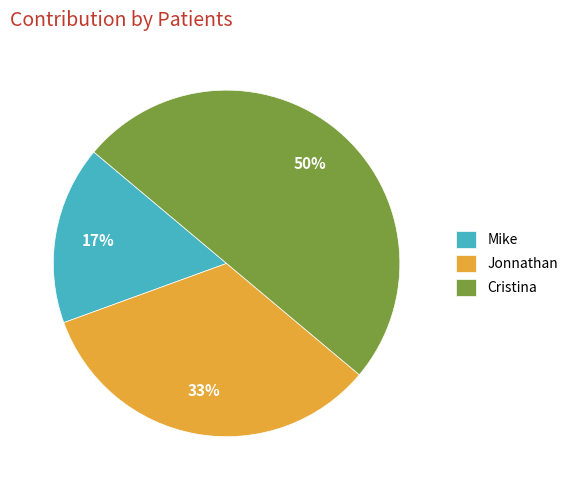

What is the smallest slice in the pie chart?

Mike